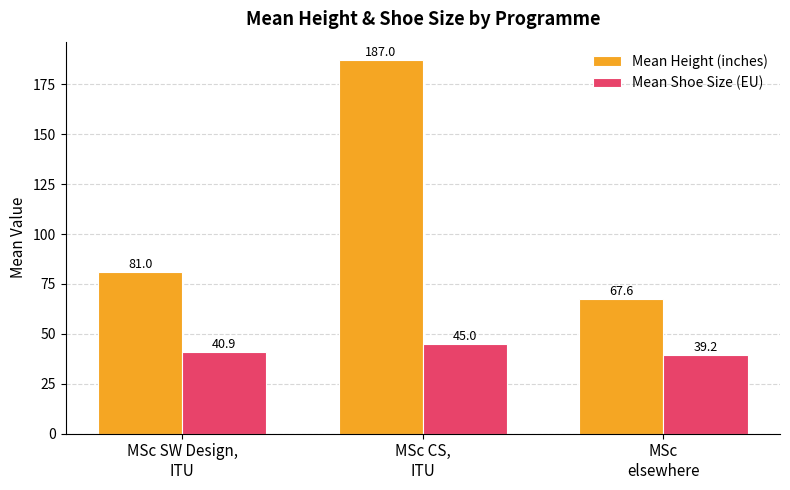

What is the value of the Mean Height (inches) bar at the 2nd from the left?

187.0